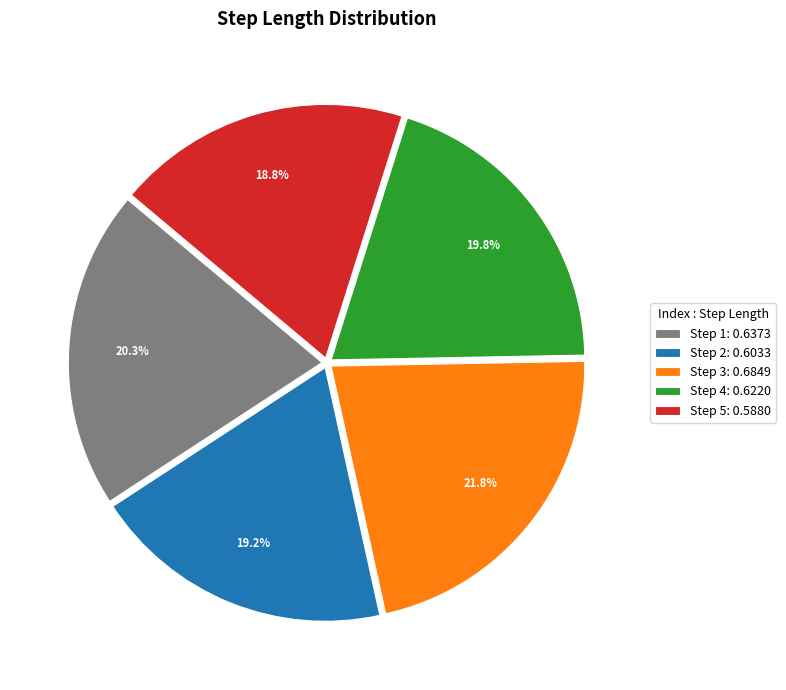

What is the largest slice in the pie chart?

Step 3: 0.6849